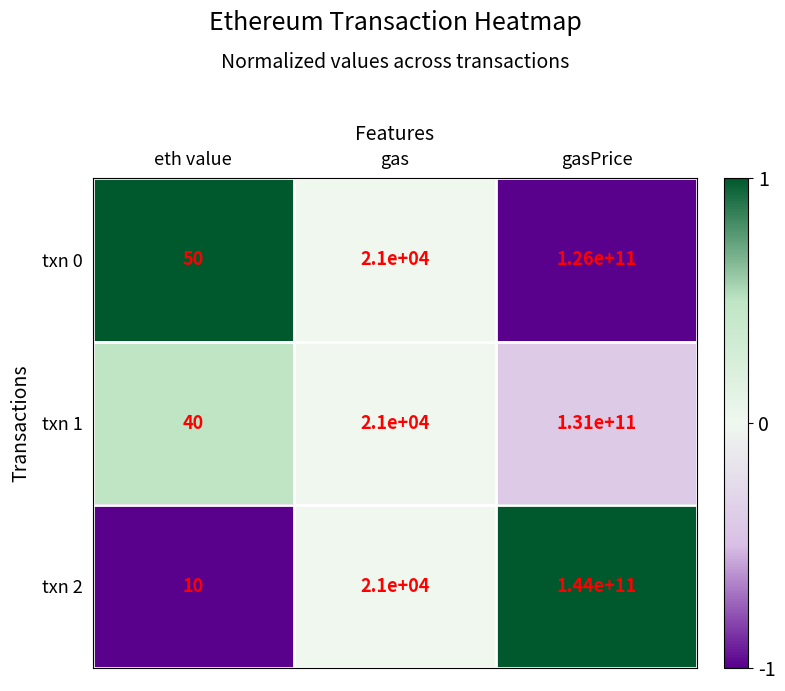

Reading left to right, what are all the values shown in this chart?

txn 0: 50	21000	126000000000
txn 1: 40	21000	131000000000
txn 2: 10	21000	144000000000